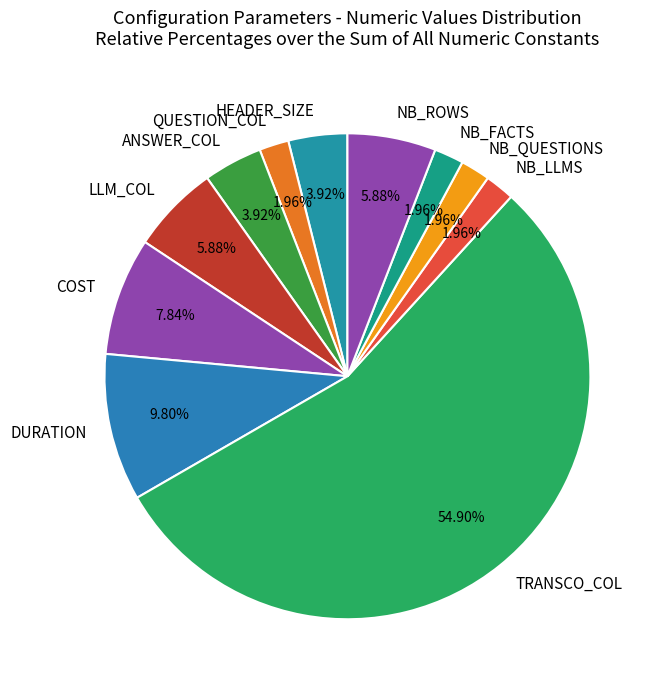

Which slice is the largest?

TRANSCO_COL